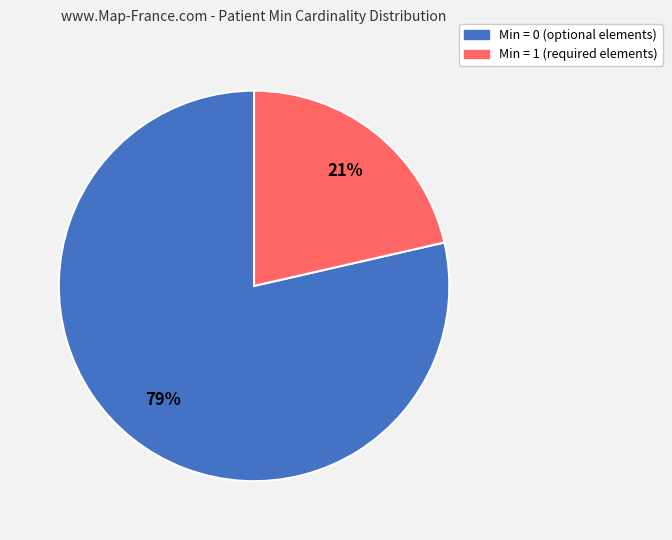

How many slices are in this pie chart?

2